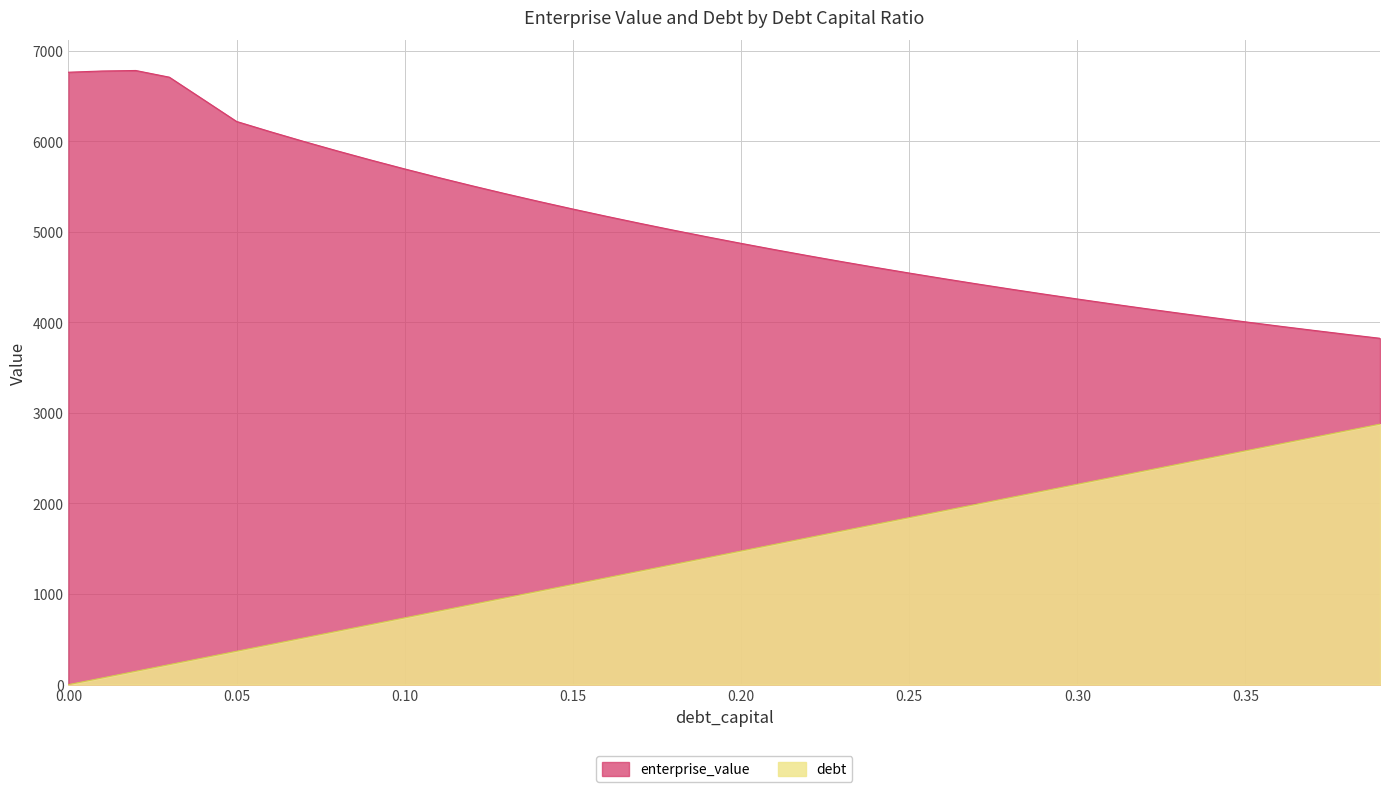

What is the spread (max minus min) of values at 0.24?

2836.1